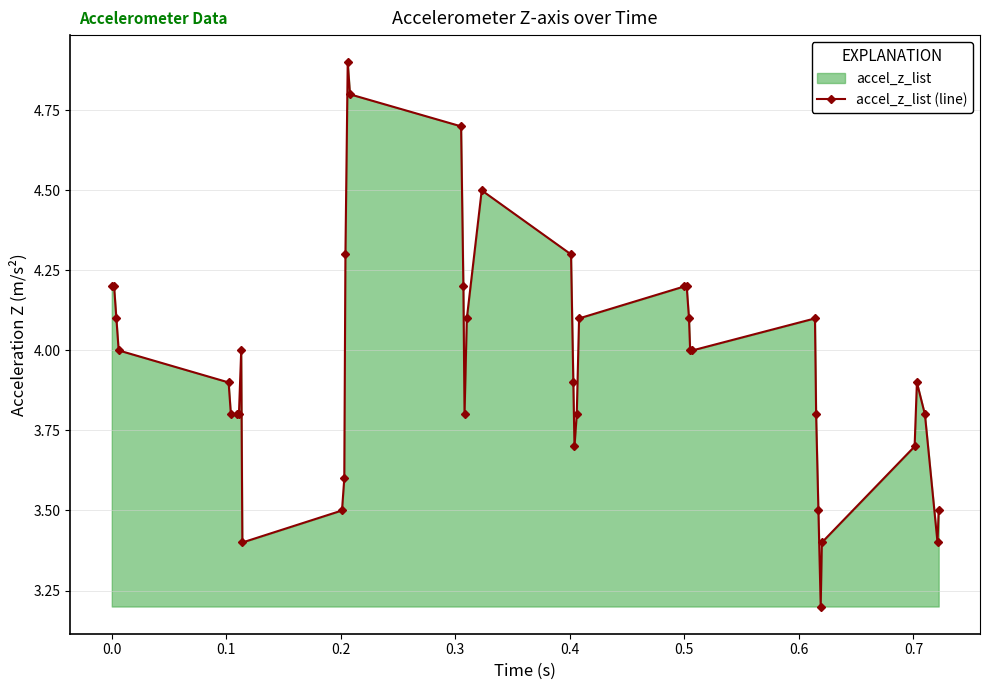

What is the difference between the second highest and second lowest values?

1.4